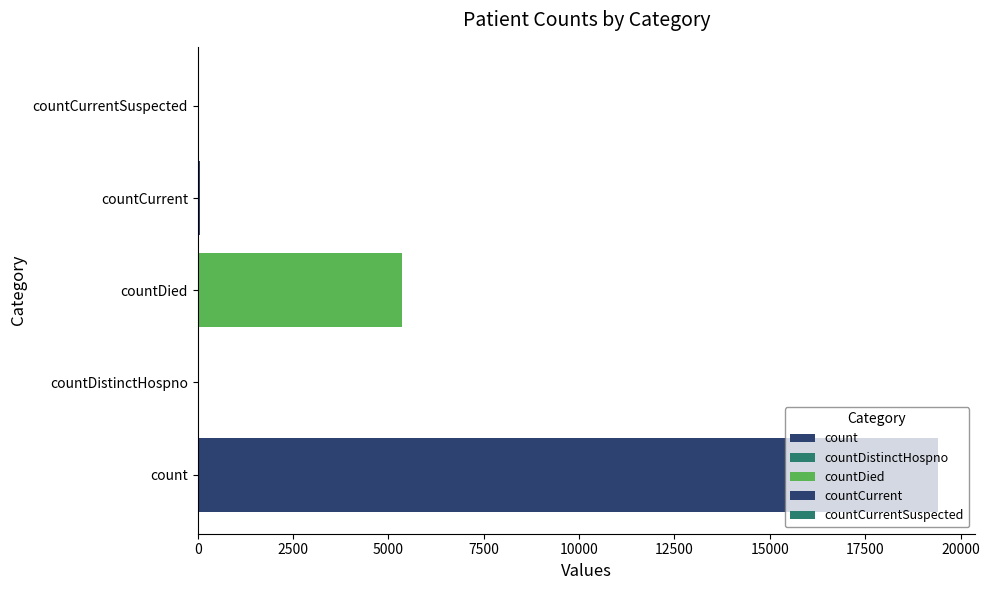

Does the chart contain any negative values?

No